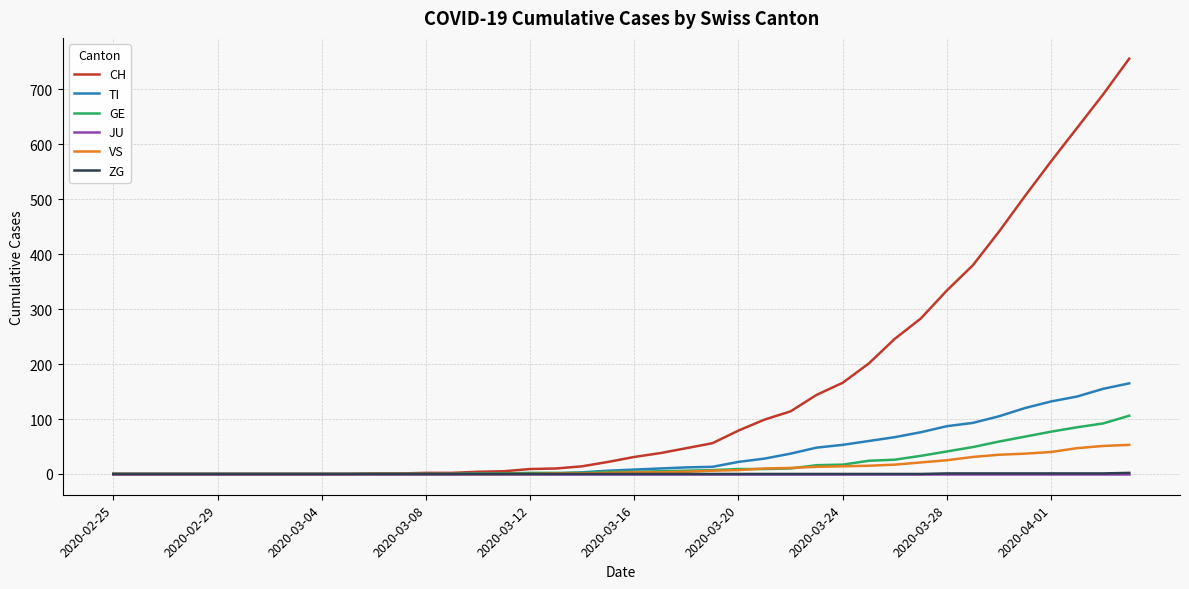

Which series has the widest spread of values?

CH